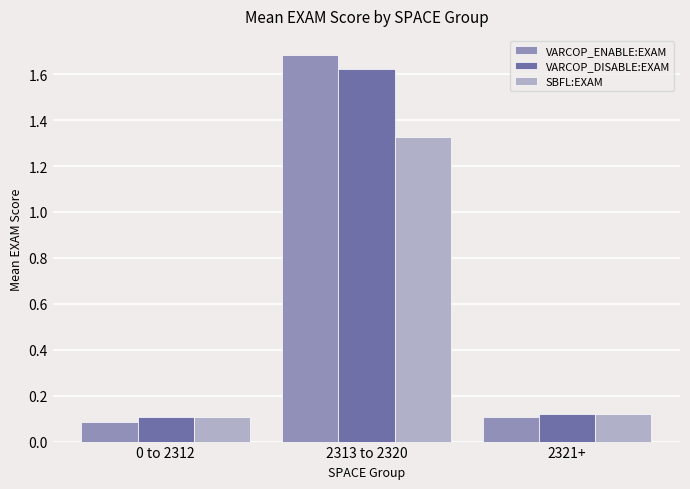

Which label corresponds to the largest value in the chart?

2313 to 2320